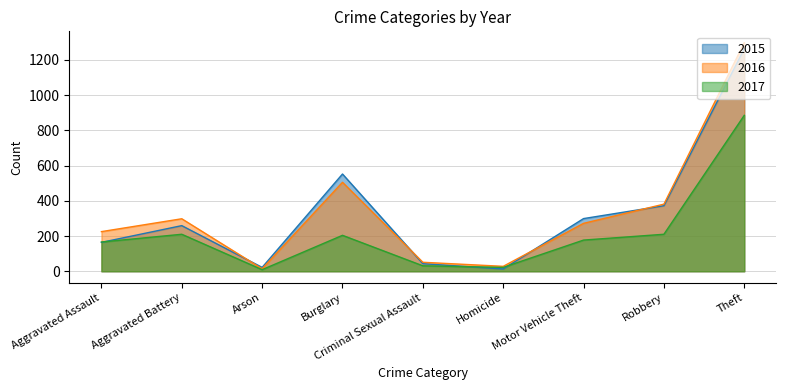

Reading left to right, list all the values displayed in this chart.

2015: Aggravated Assault=164	Aggravated Battery=259	Arson=22	Burglary=552	Criminal Sexual Assault=43	Homicide=13	Motor Vehicle Theft=299	Robbery=372	Theft=1263
2016: Aggravated Assault=225	Aggravated Battery=298	Arson=14	Burglary=505	Criminal Sexual Assault=51	Homicide=28	Motor Vehicle Theft=272	Robbery=381	Theft=1297
2017: Aggravated Assault=166	Aggravated Battery=210	Arson=9	Burglary=204	Criminal Sexual Assault=31	Homicide=22	Motor Vehicle Theft=177	Robbery=210	Theft=885